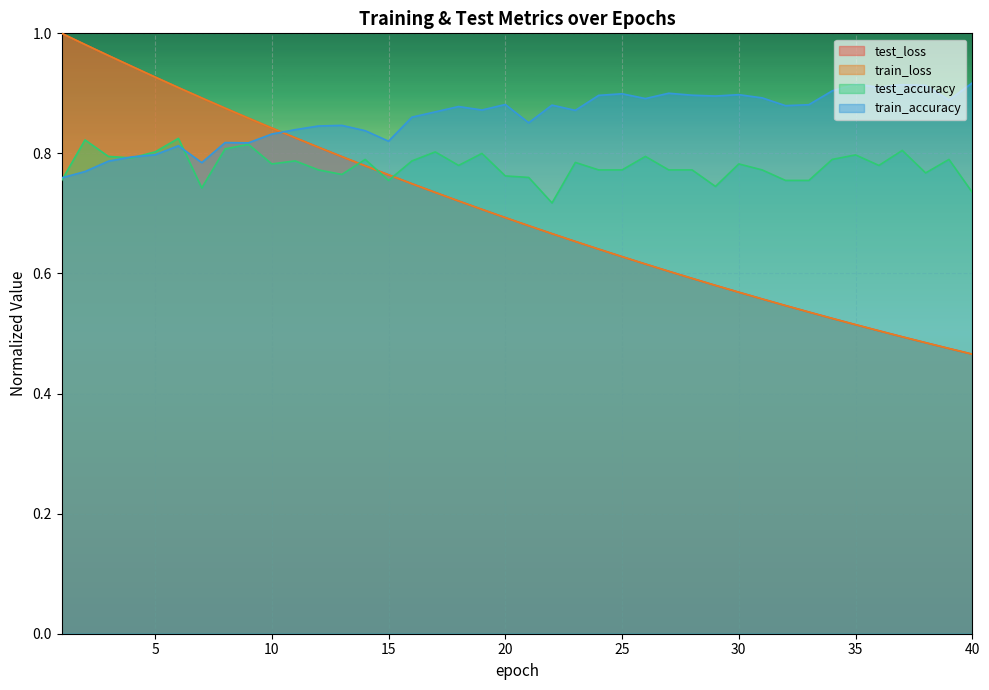

Reading left to right, transcribe all the data shown in this chart.

test_loss: 1=1.0	2=1.0	3=1.0	4=0.9	5=0.9	6=0.9	7=0.9	8=0.9	9=0.9	10=0.8	11=0.8	12=0.8	13=0.8	14=0.8	15=0.8	16=0.7	17=0.7	18=0.7	19=0.7	20=0.7	21=0.7	22=0.7	23=0.7	24=0.6	25=0.6	26=0.6	27=0.6	28=0.6	29=0.6	30=0.6	31=0.6	32=0.5	33=0.5	34=0.5	35=0.5	36=0.5	37=0.5	38=0.5	39=0.5	40=0.5
train_loss: 1=1.0	2=1.0	3=1.0	4=0.9	5=0.9	6=0.9	7=0.9	8=0.9	9=0.9	10=0.8	11=0.8	12=0.8	13=0.8	14=0.8	15=0.8	16=0.7	17=0.7	18=0.7	19=0.7	20=0.7	21=0.7	22=0.7	23=0.7	24=0.6	25=0.6	26=0.6	27=0.6	28=0.6	29=0.6	30=0.6	31=0.6	32=0.5	33=0.5	34=0.5	35=0.5	36=0.5	37=0.5	38=0.5	39=0.5	40=0.5
test_accuracy: 1=0.8	2=0.8	3=0.8	4=0.8	5=0.8	6=0.8	7=0.7	8=0.8	9=0.8	10=0.8	11=0.8	12=0.8	13=0.8	14=0.8	15=0.8	16=0.8	17=0.8	18=0.8	19=0.8	20=0.8	21=0.8	22=0.7	23=0.8	24=0.8	25=0.8	26=0.8	27=0.8	28=0.8	29=0.7	30=0.8	31=0.8	32=0.8	33=0.8	34=0.8	35=0.8	36=0.8	37=0.8	38=0.8	39=0.8	40=0.7
train_accuracy: 1=0.8	2=0.8	3=0.8	4=0.8	5=0.8	6=0.8	7=0.8	8=0.8	9=0.8	10=0.8	11=0.8	12=0.8	13=0.8	14=0.8	15=0.8	16=0.9	17=0.9	18=0.9	19=0.9	20=0.9	21=0.9	22=0.9	23=0.9	24=0.9	25=0.9	26=0.9	27=0.9	28=0.9	29=0.9	30=0.9	31=0.9	32=0.9	33=0.9	34=0.9	35=0.9	36=0.9	37=0.9	38=0.9	39=0.9	40=0.9